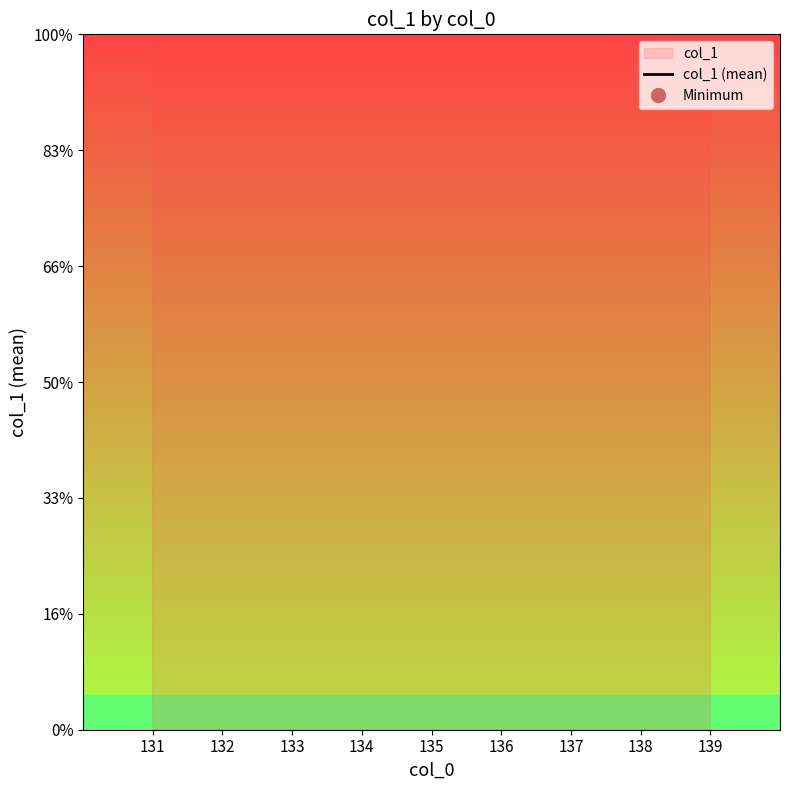

Which has a higher value, 134 or 131?

134